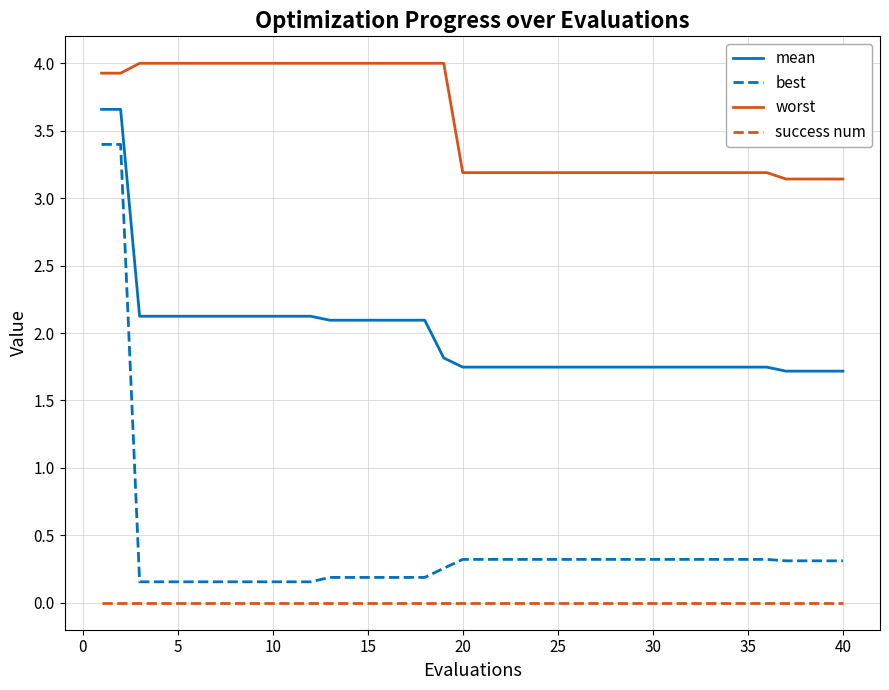

Does the chart display data point markers on the line(s)?

No